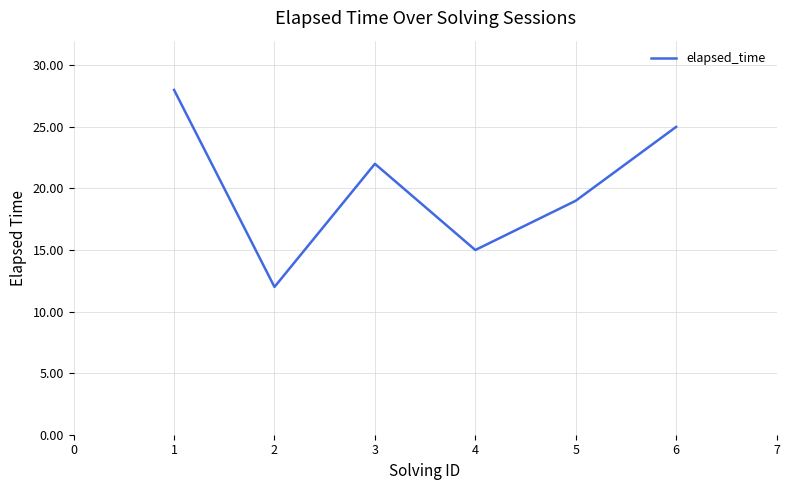

True or false: the data has more than 0 interior local peaks.

True